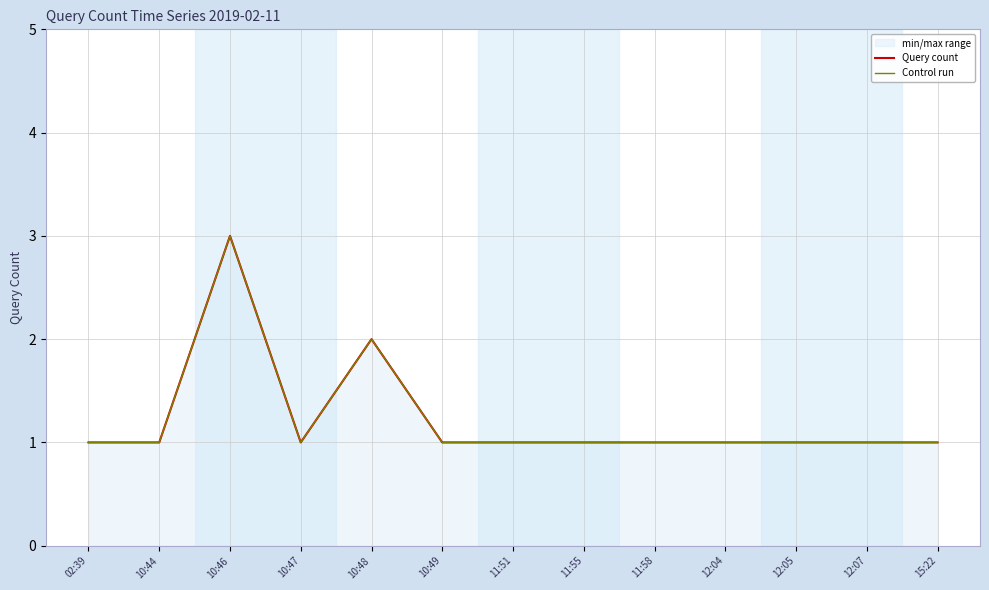

How many lines are shown in the chart?

2